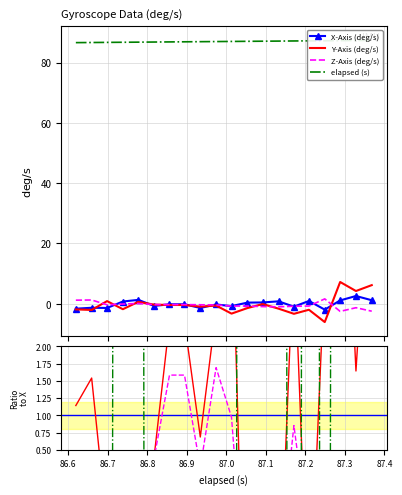

How many lines are shown in the chart?

4